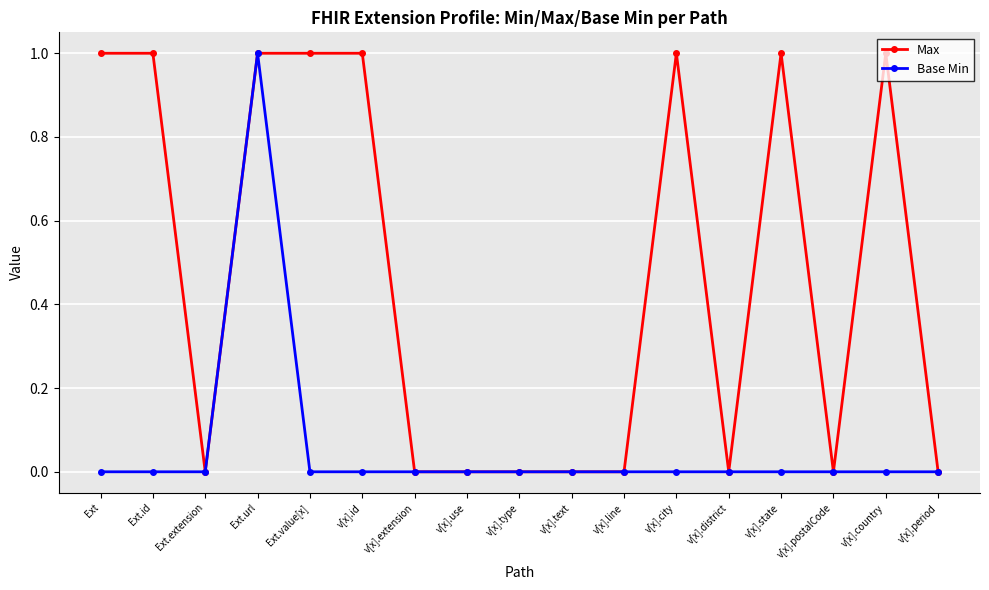

At which category is the sum across all series the highest?

Ext.url